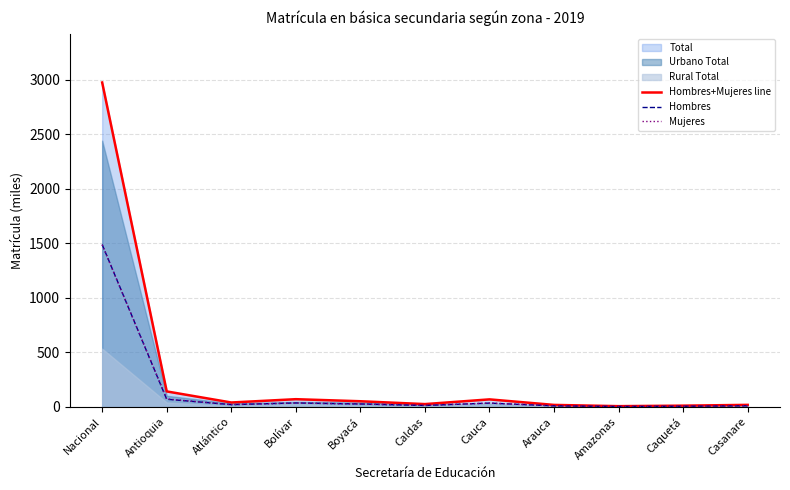

Is it true that Mujeres equals 1487.1 at Nacional?

True